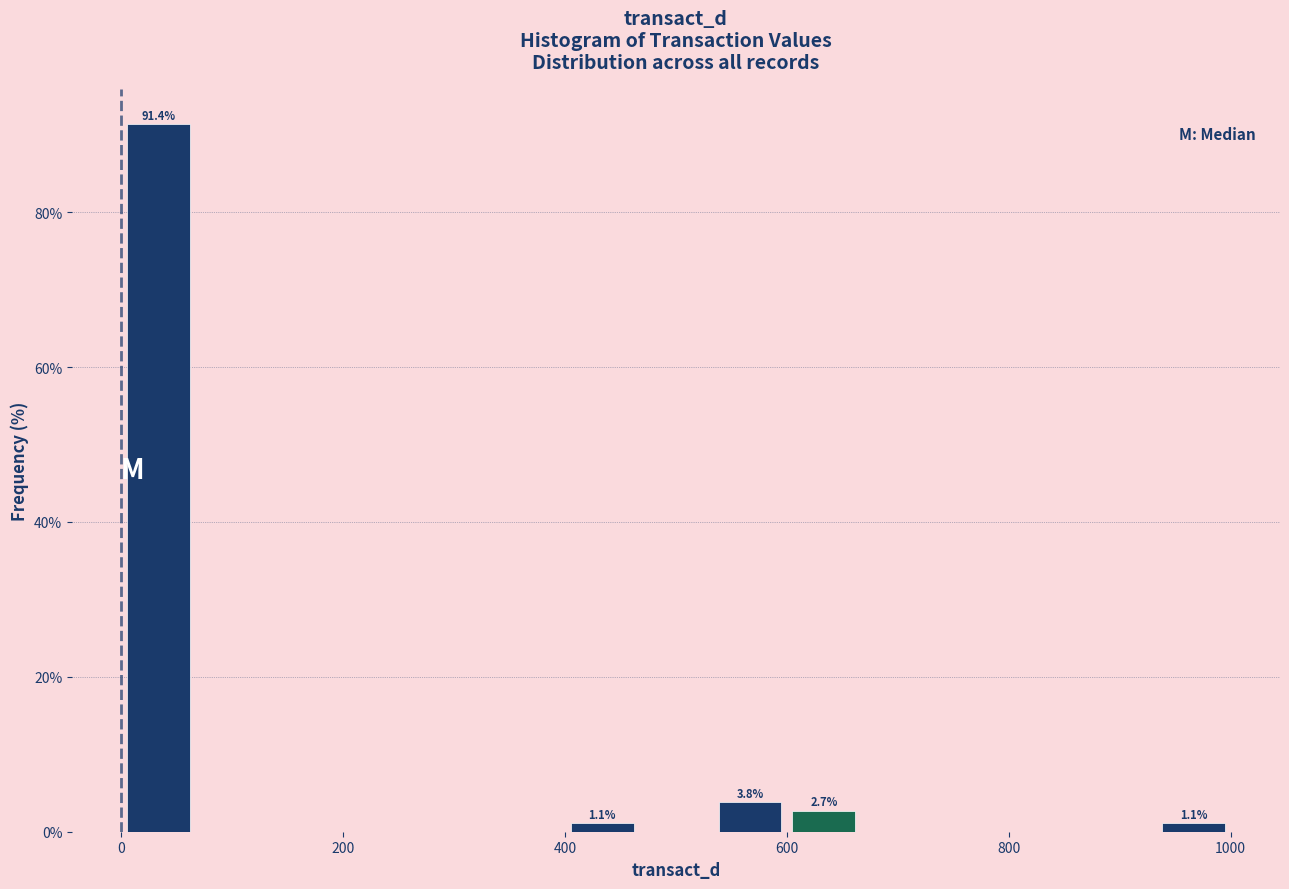

Read against the x-axis, roughly where is the centre of the tallest bar?

40